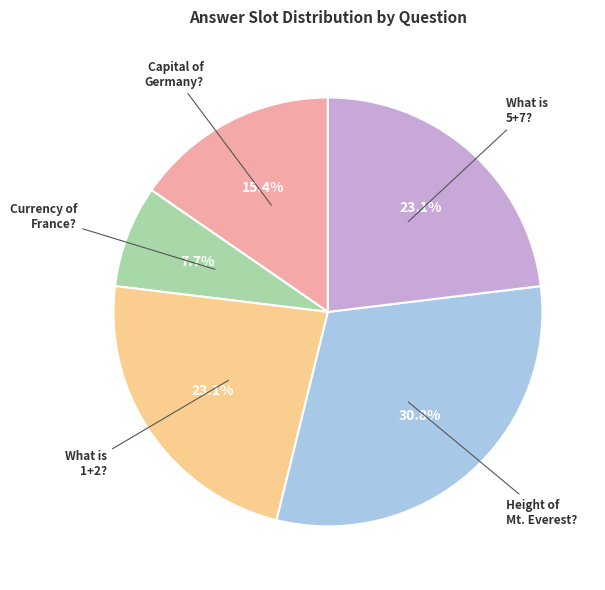

Is there any slice that represents more than half of the pie?

No